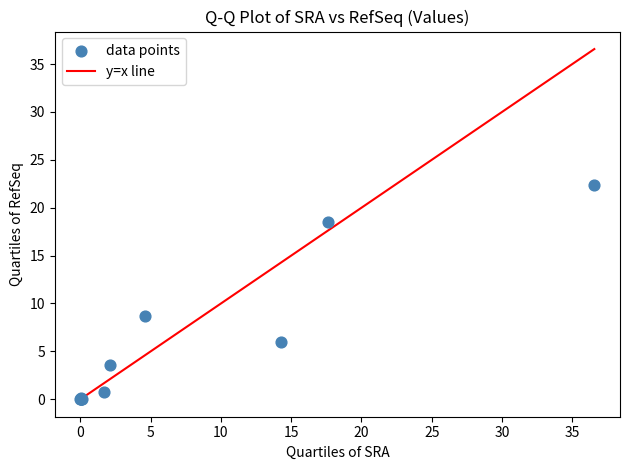

What Y value in the scatter plot is closest to 11?

8.7